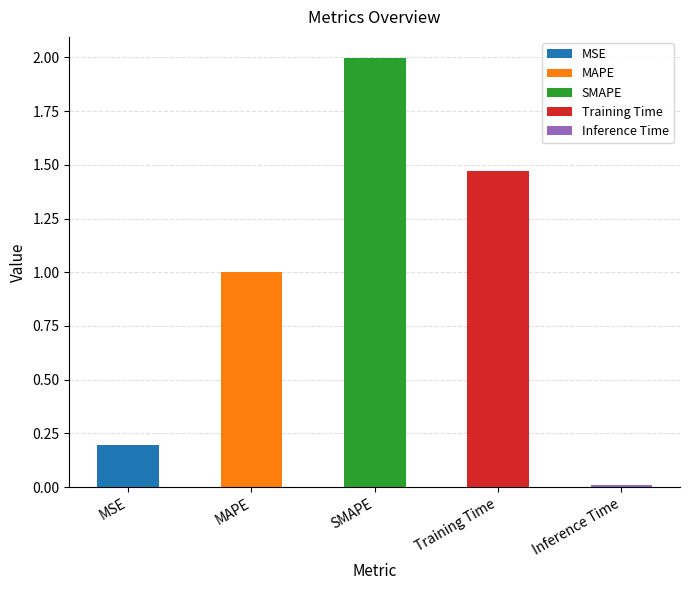

Rank the categories by value from lowest to highest.

Inference Time, MSE, MAPE, Training Time, SMAPE